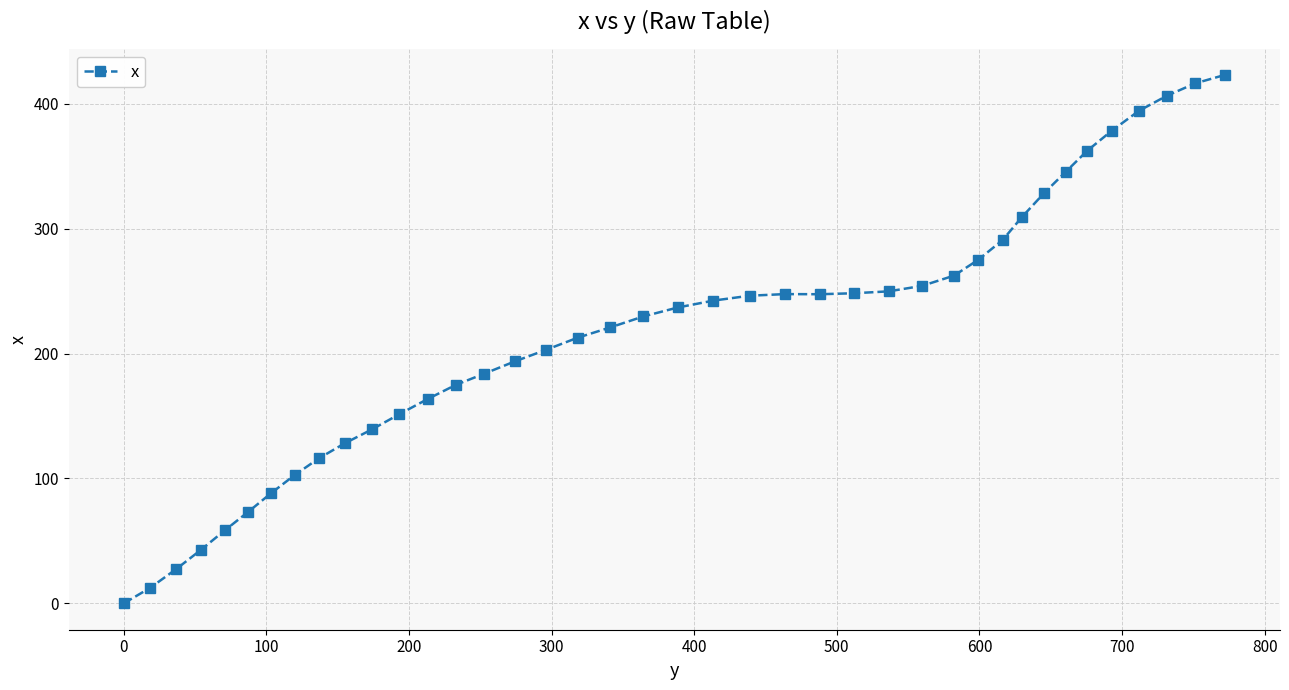

What is the maximum value shown in the chart?

423.1